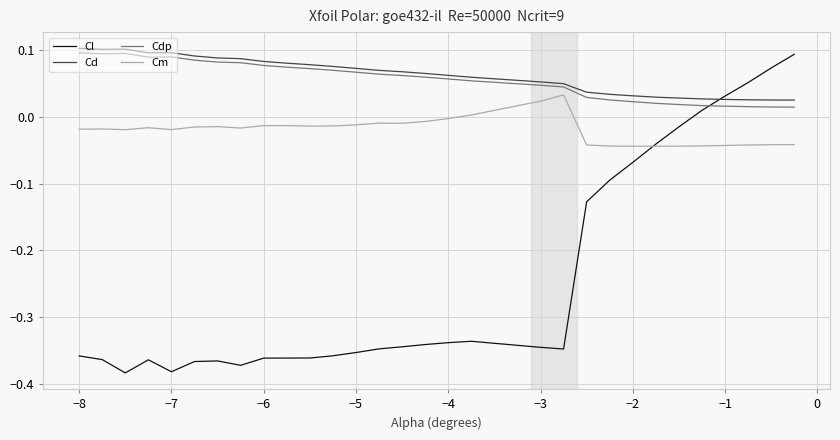

True or false: Cm and Cd cross at least once.

False